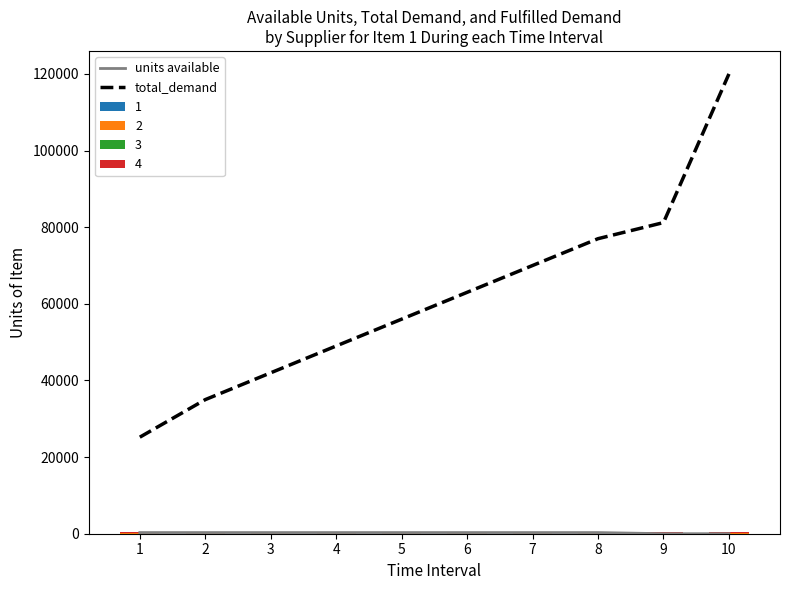

At which category does the chart reach its minimum across all series?

9